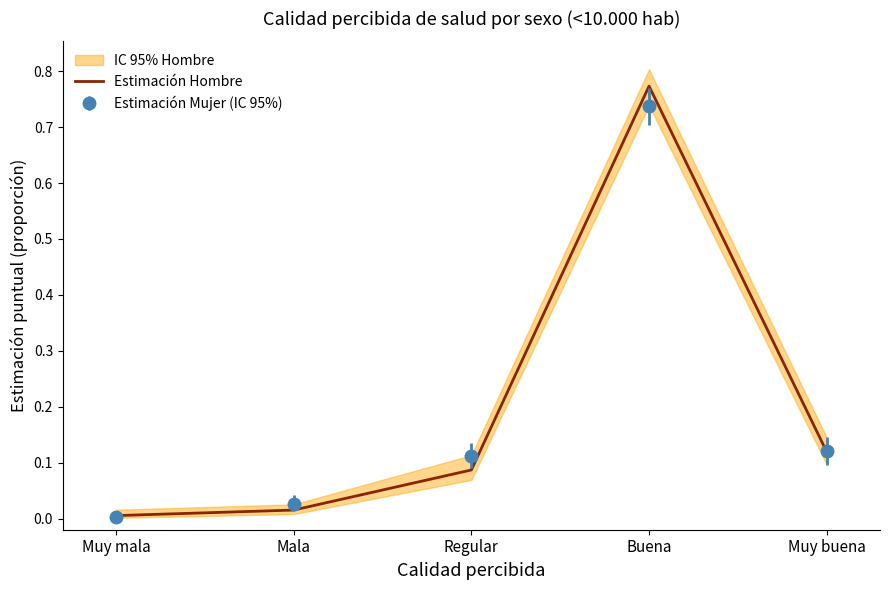

What position from the left is Muy buena?

5